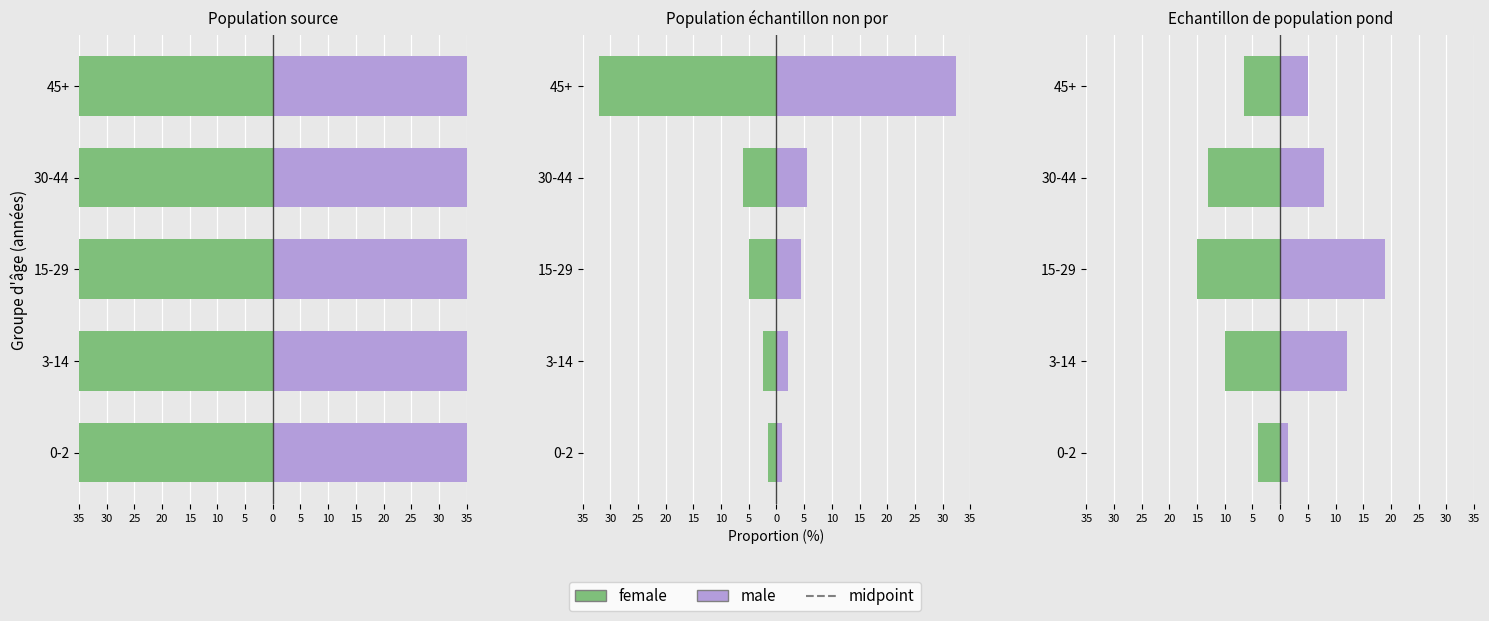

What is the sum of all female values?

-48.5